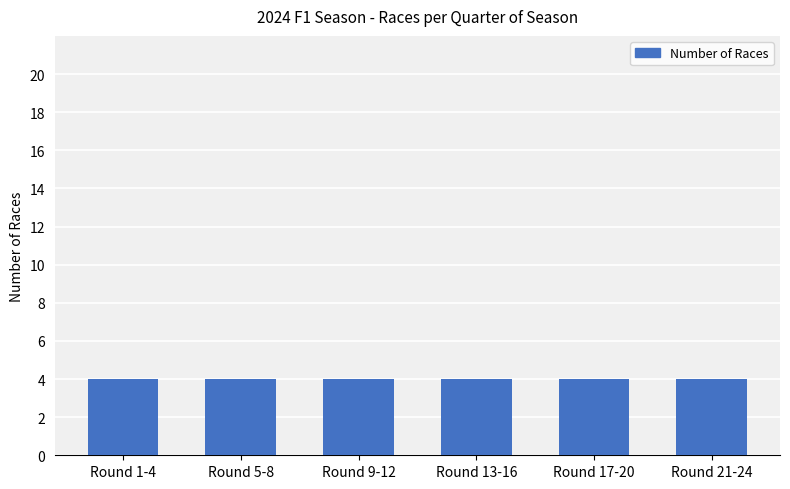

Are the bars horizontal?

No